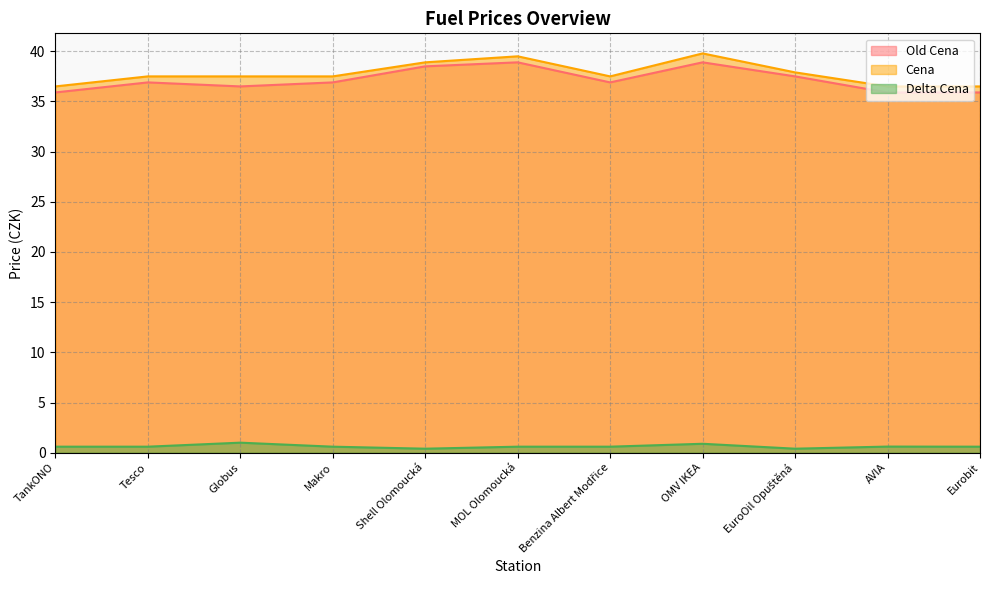

What is the value of the Cena point at the 5th from the left?

38.9